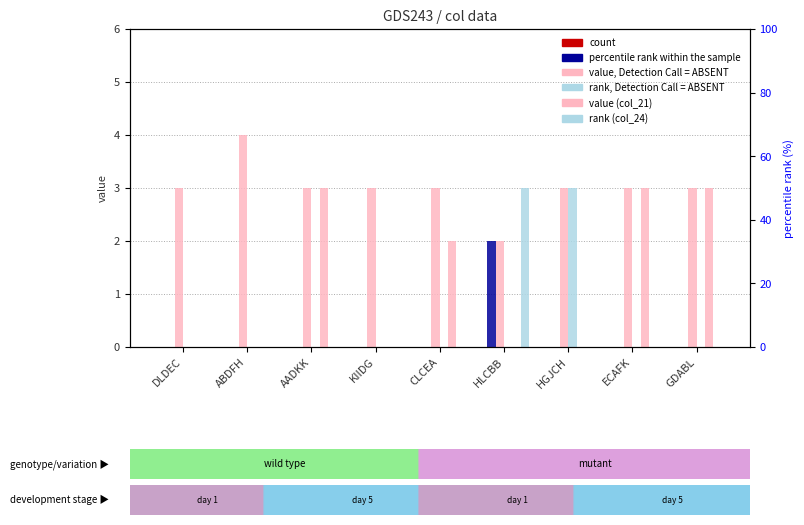

Reading right to left, list all the values displayed in this chart.

count: 0	0	0	0	0	0	0	0	0
percentile rank within the sample: 0	0	0	2	0	0	0	0	0
value, Detection Call = ABSENT: 3	3	3	2	3	3	3	4	3
rank, Detection Call = ABSENT: 0	0	3	0	0	0	0	0	0
value (col_21): 3	3	0	0	2	0	3	0	0
rank (col_24): 0	0	0	3	0	0	0	0	0